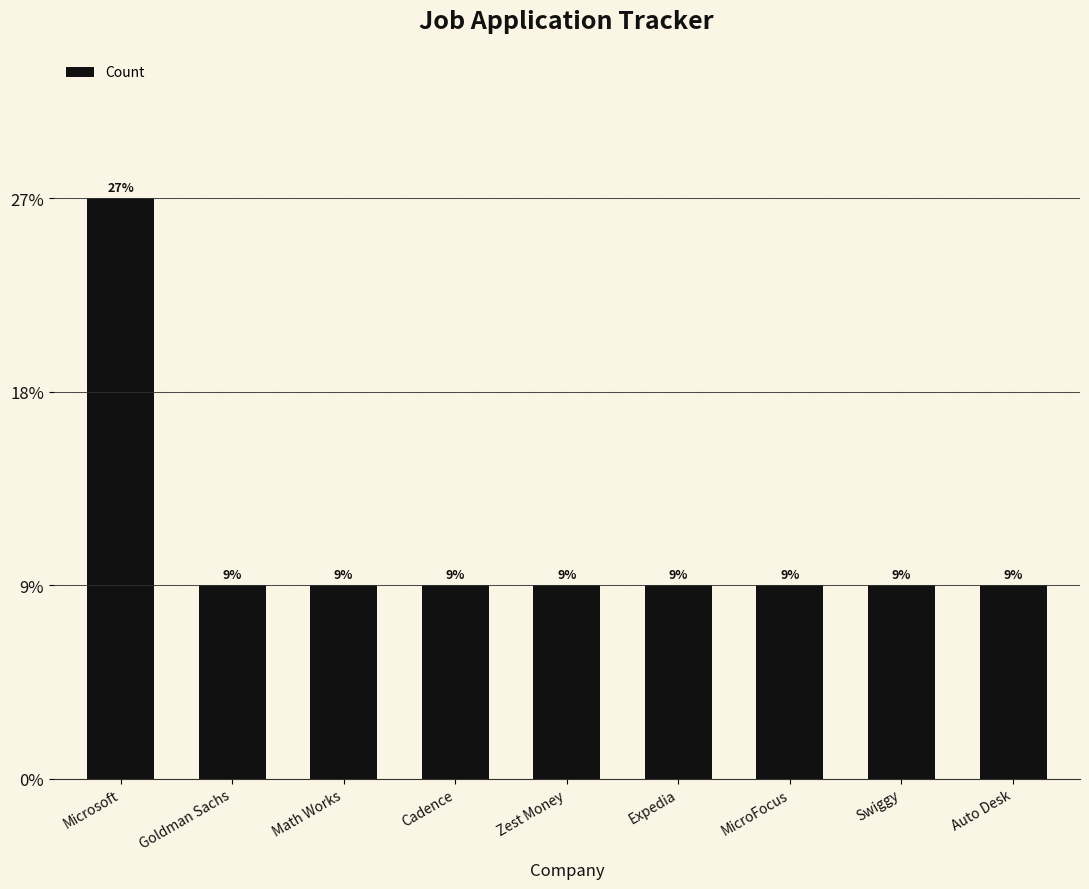

Is it true that the value at Swiggy is 1?

True